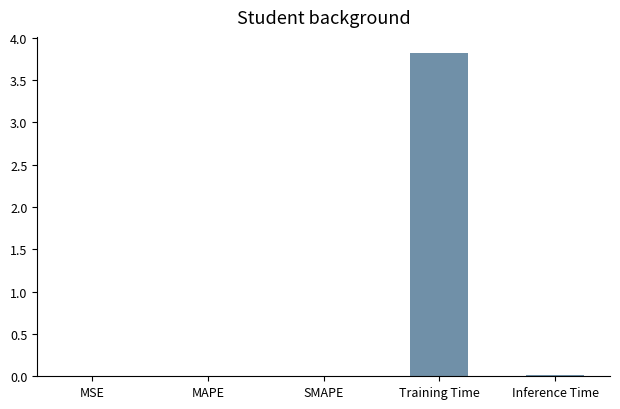

True or false: the data shows 0.0 at SMAPE.

True